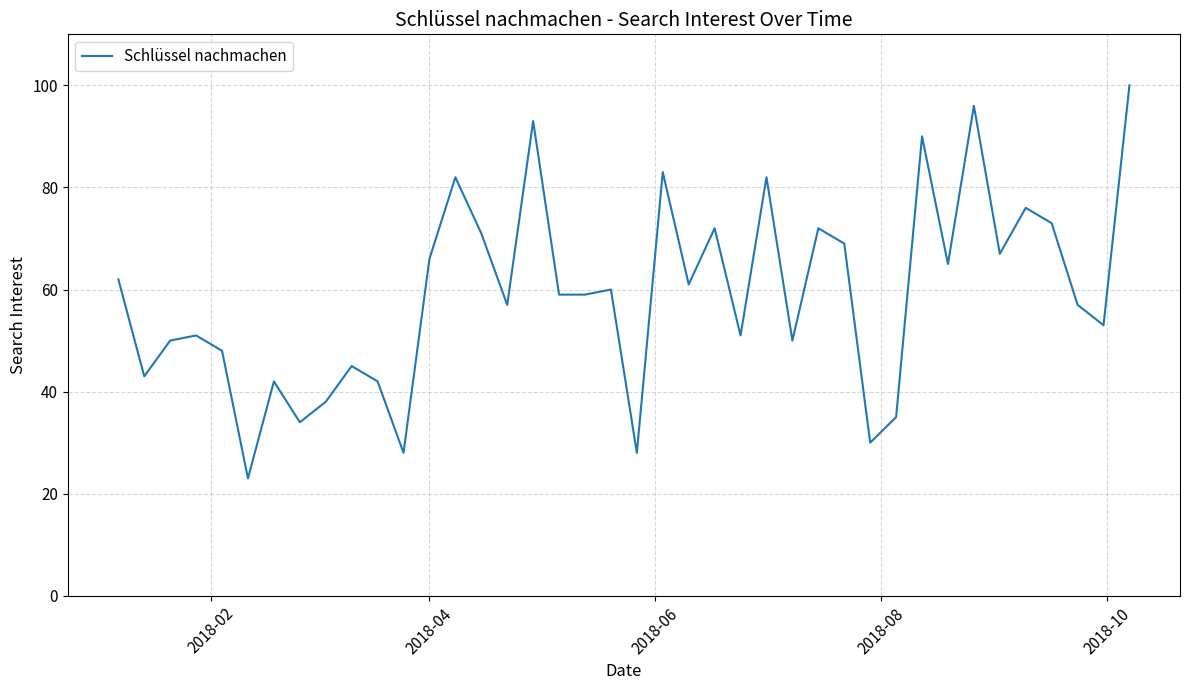

What is the average value?

59